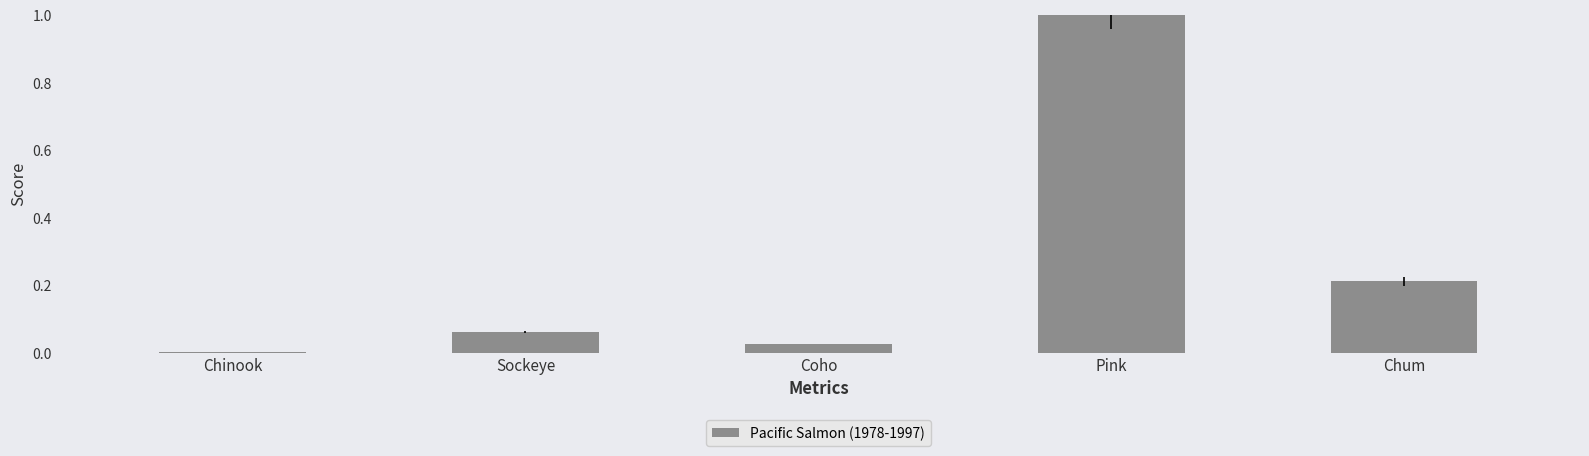

Which category has the highest value across all series?

Pink